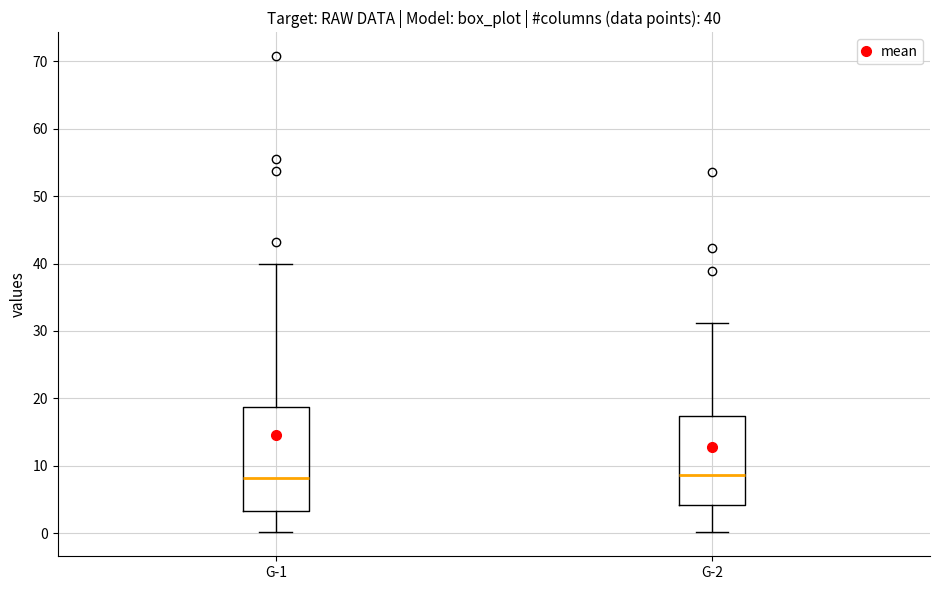

Which box is the tallest, from its lower edge to its upper edge?

G-1